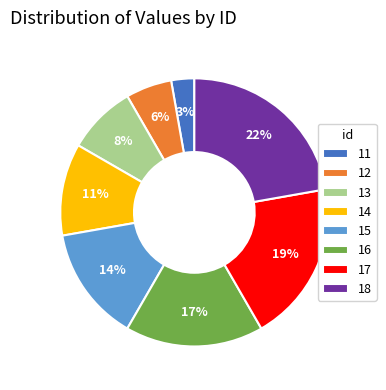

To the nearest percent, what is the combined percentage of 15 and 11?

17%